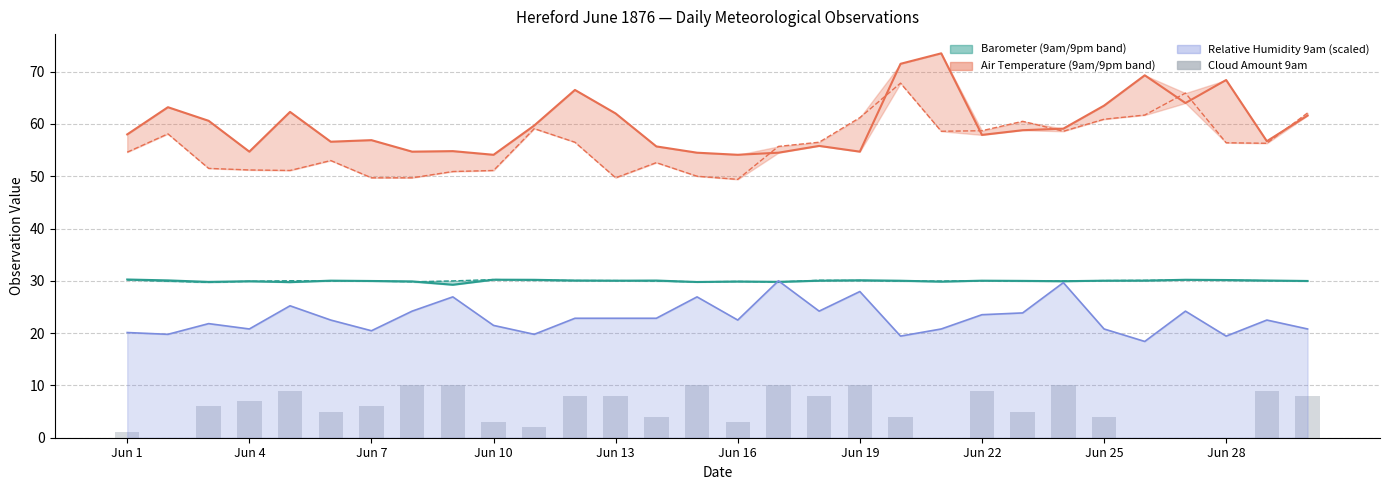

What is the minimum value for Barometer 9am?

29.2